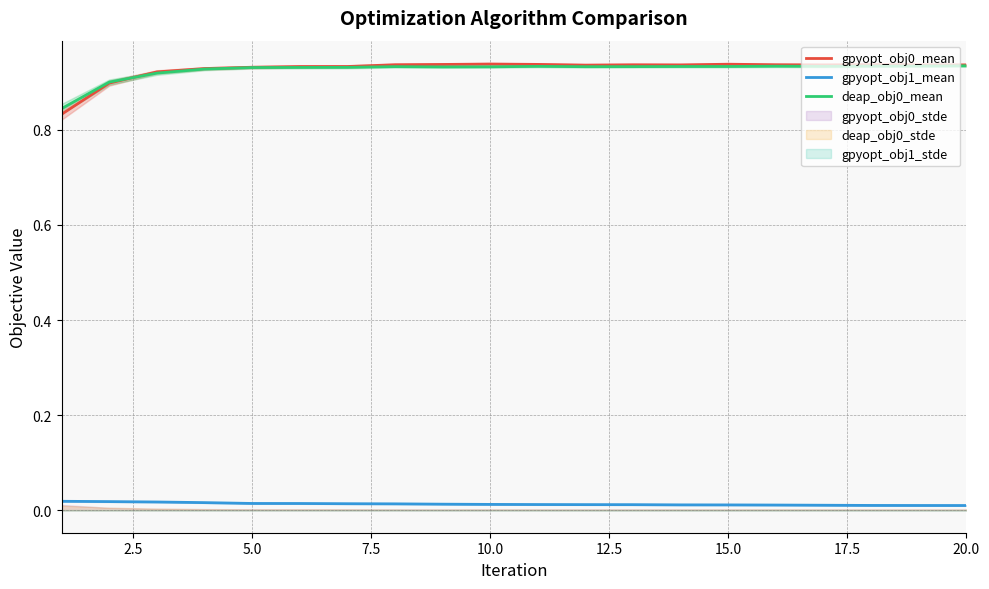

True or false: gpyopt_obj0_mean and gpyopt_obj1_mean cross at least once.

False